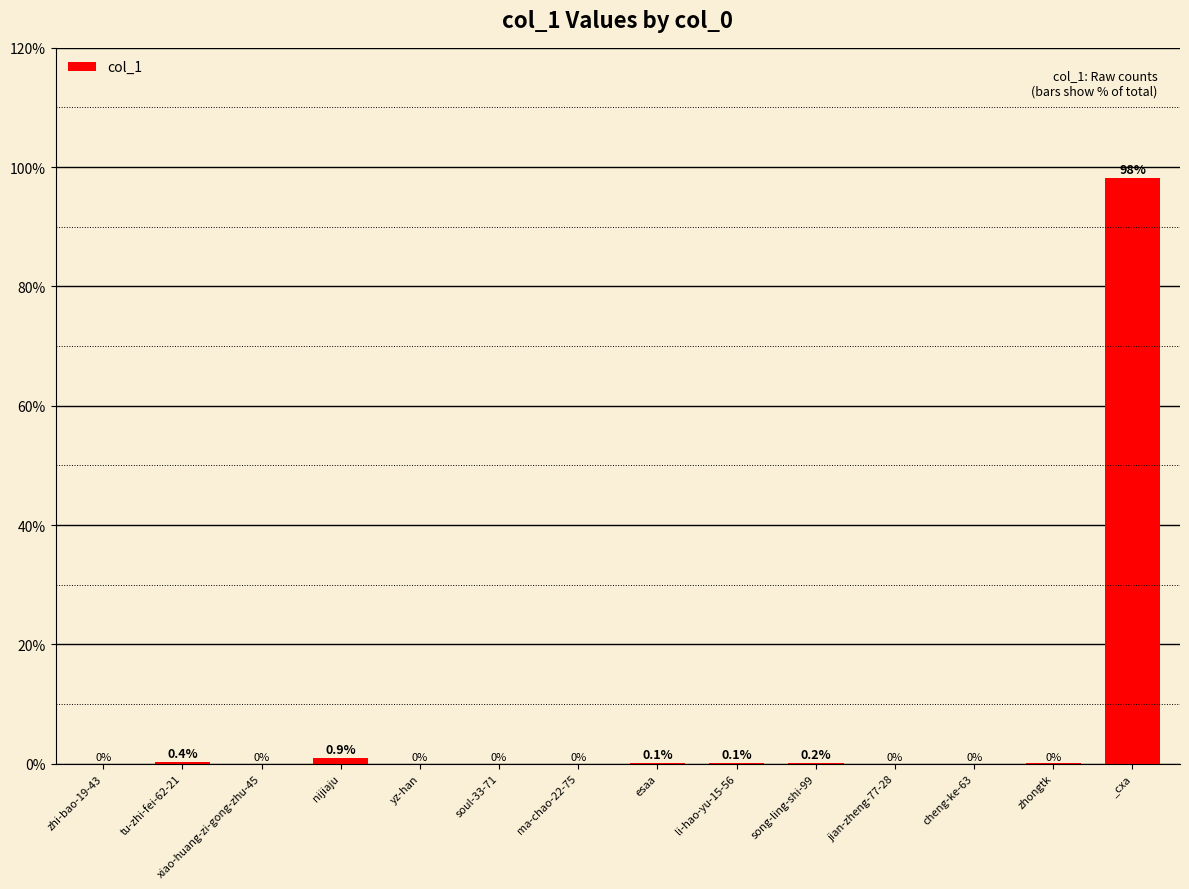

What is the sum of the values at ma-chao-22-75 and nijiaju?

1.0